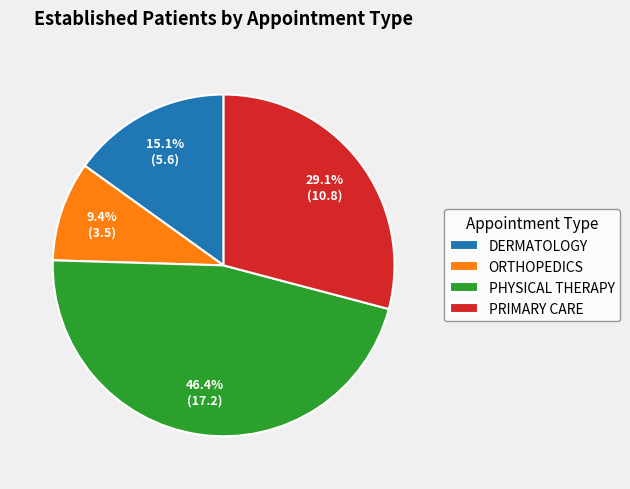

What portion of the pie excludes PHYSICAL THERAPY?

53.6%